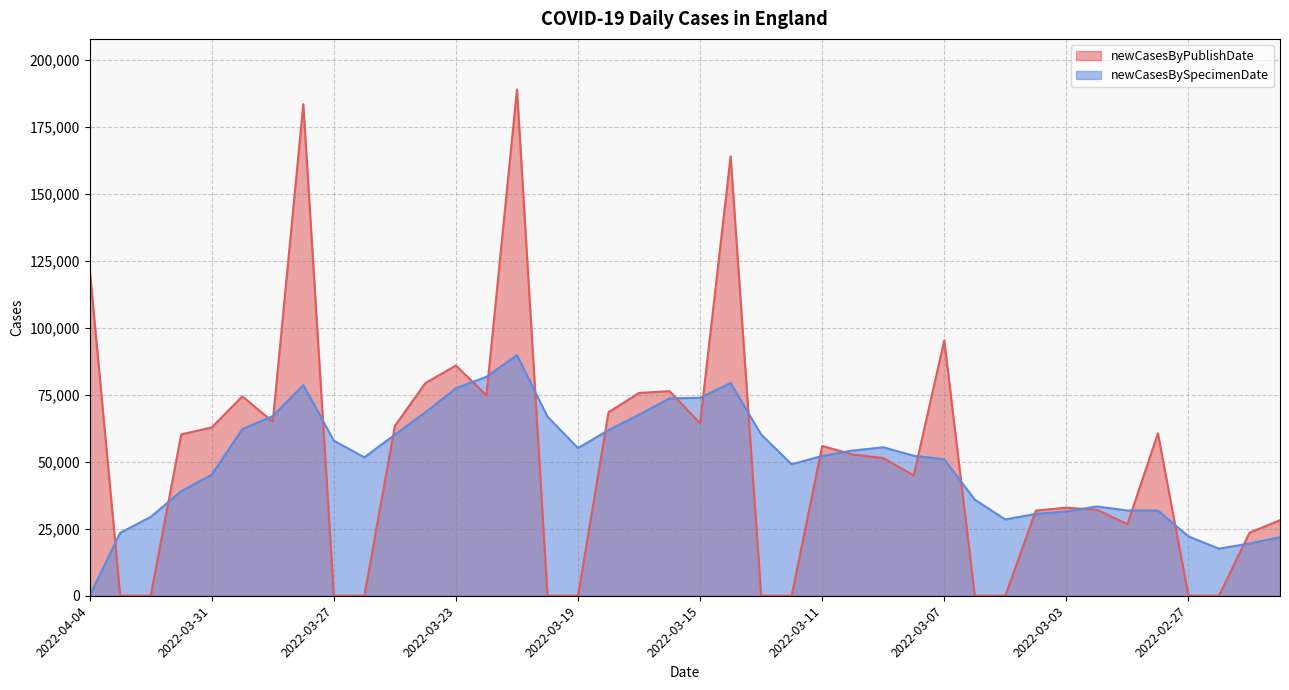

What is the difference between the highest and lowest values at 2022-03-12?

49065